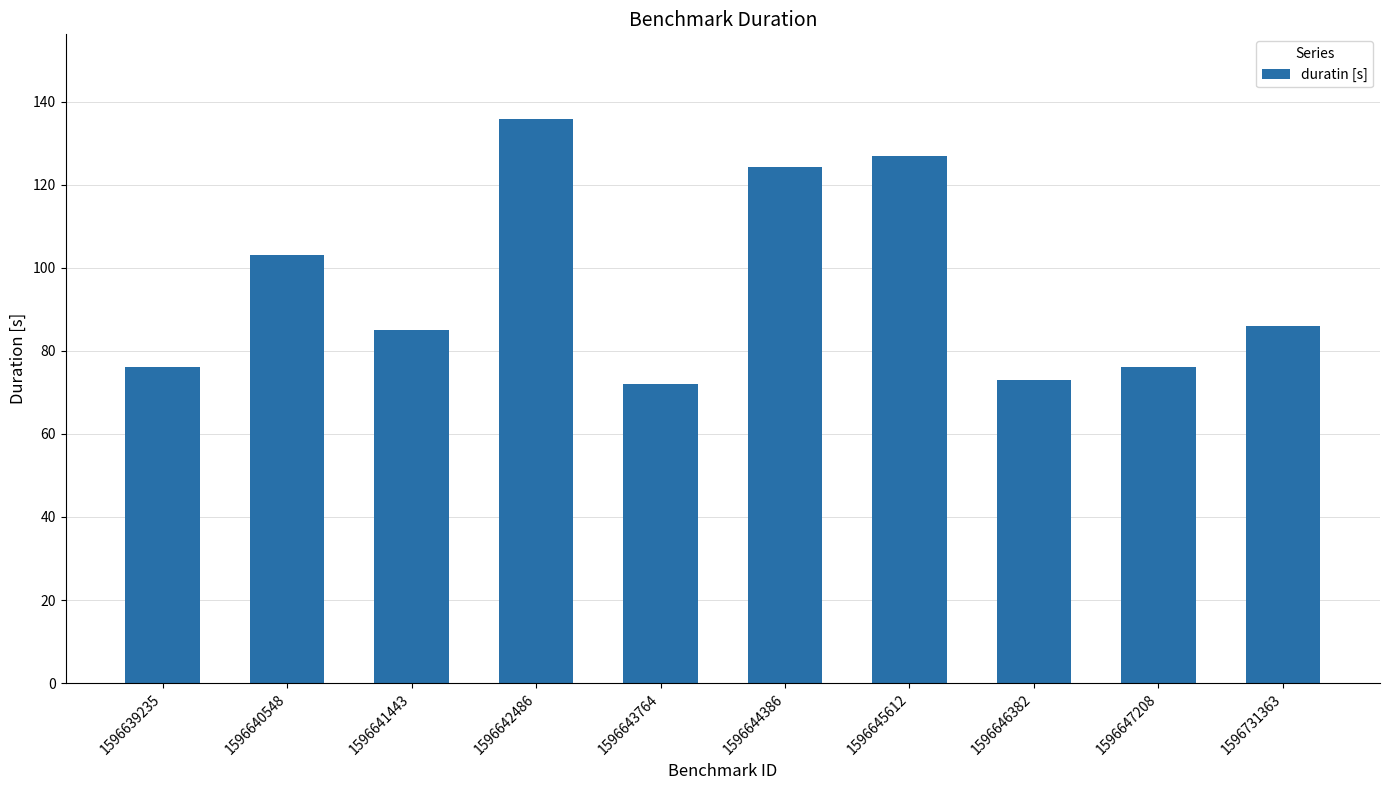

How many bars are there in total?

10